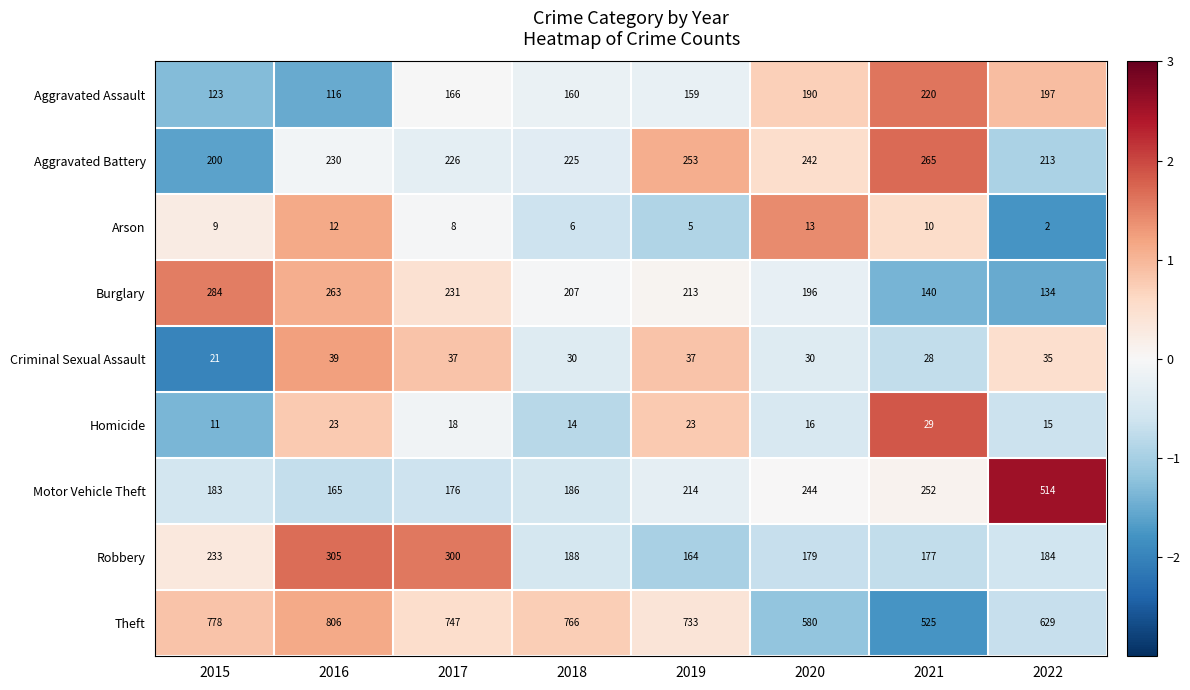

Which category has the highest value across all series?

2016